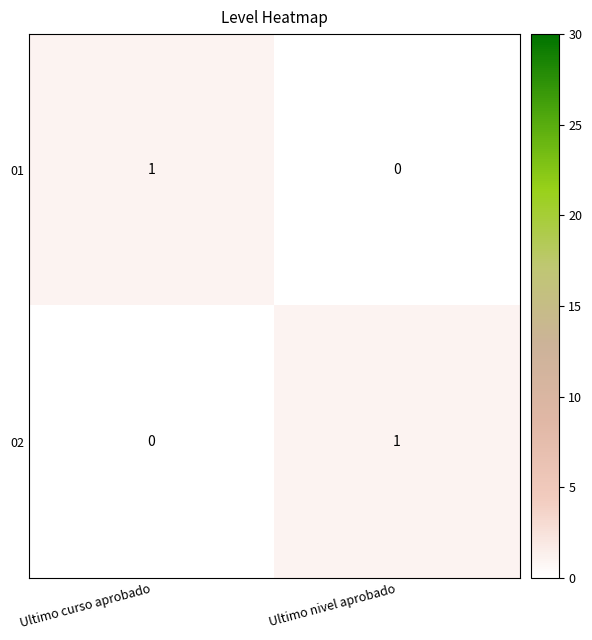

Count the number of data series in this chart.

2